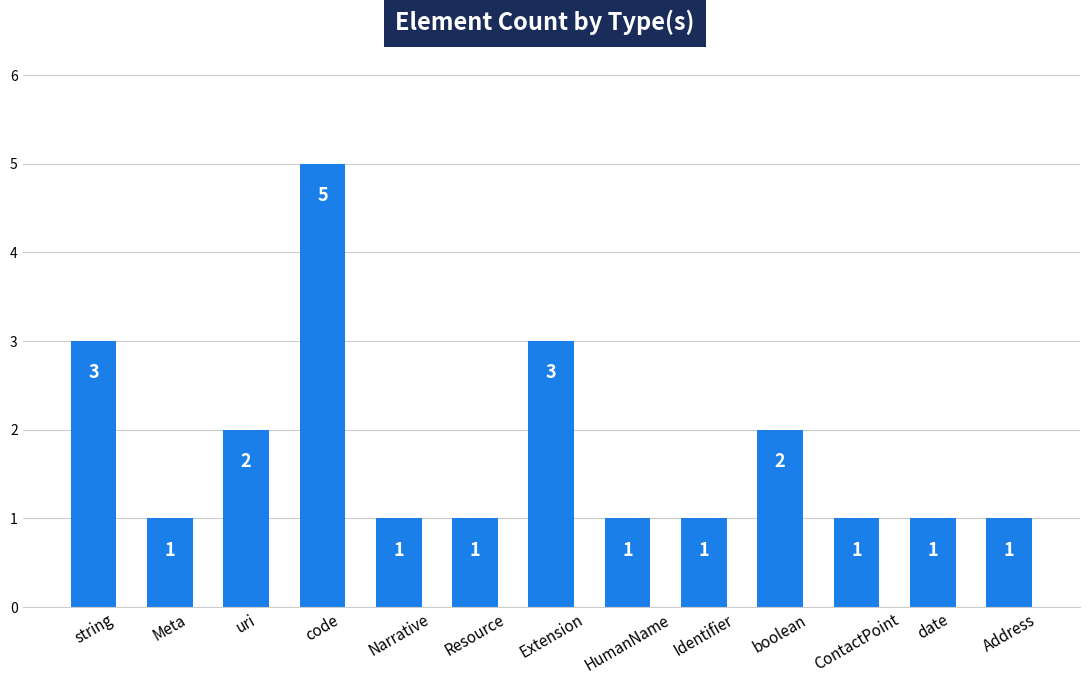

How many categories are shown in the chart?

13